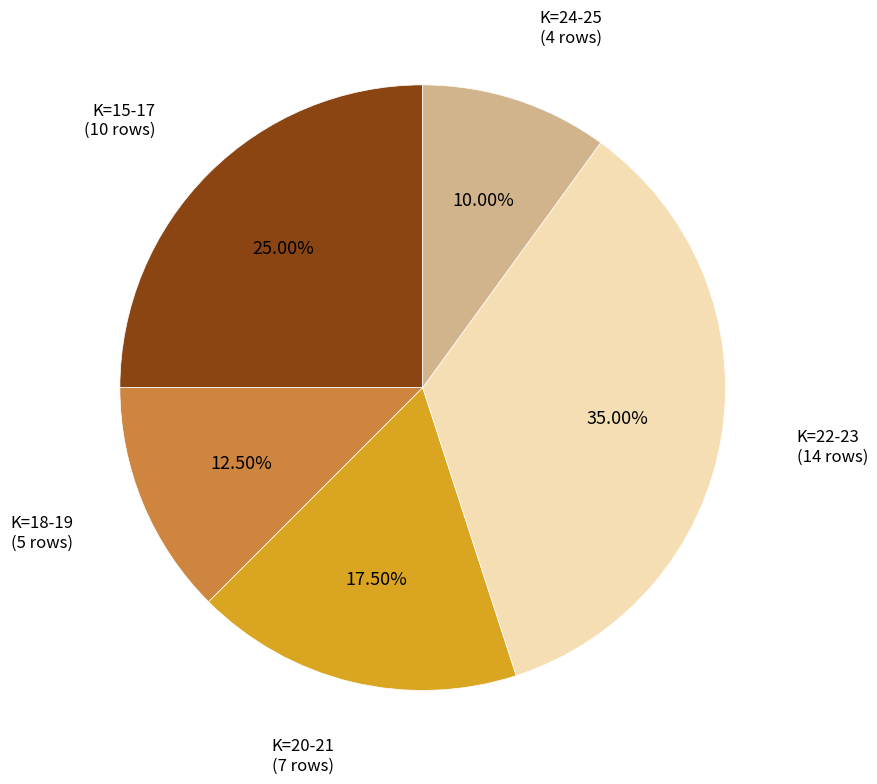

True or false: K=22-23 accounts for 29% of the total.

False